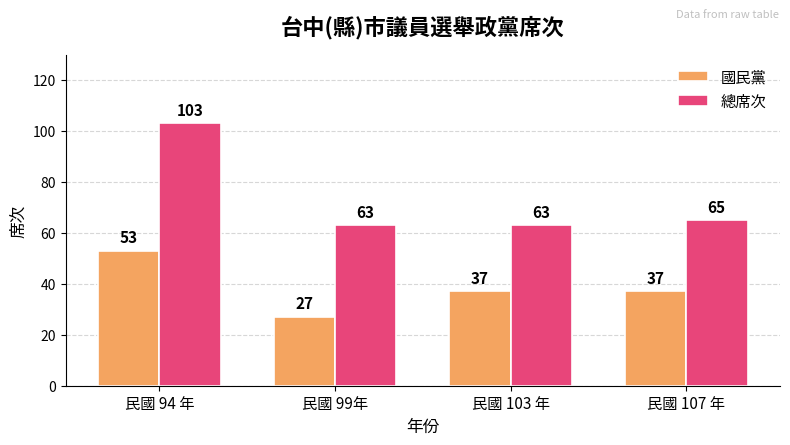

True or false: 總席次 has a value of 92 at 民國 99年.

False